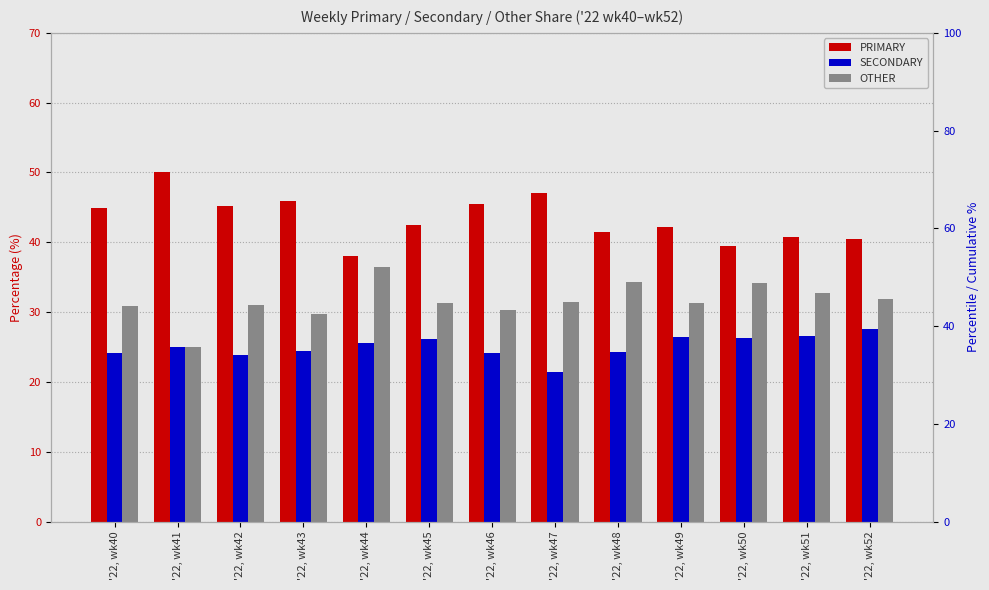

Rank the series by their average value, from highest to lowest.

PRIMARY, OTHER, SECONDARY